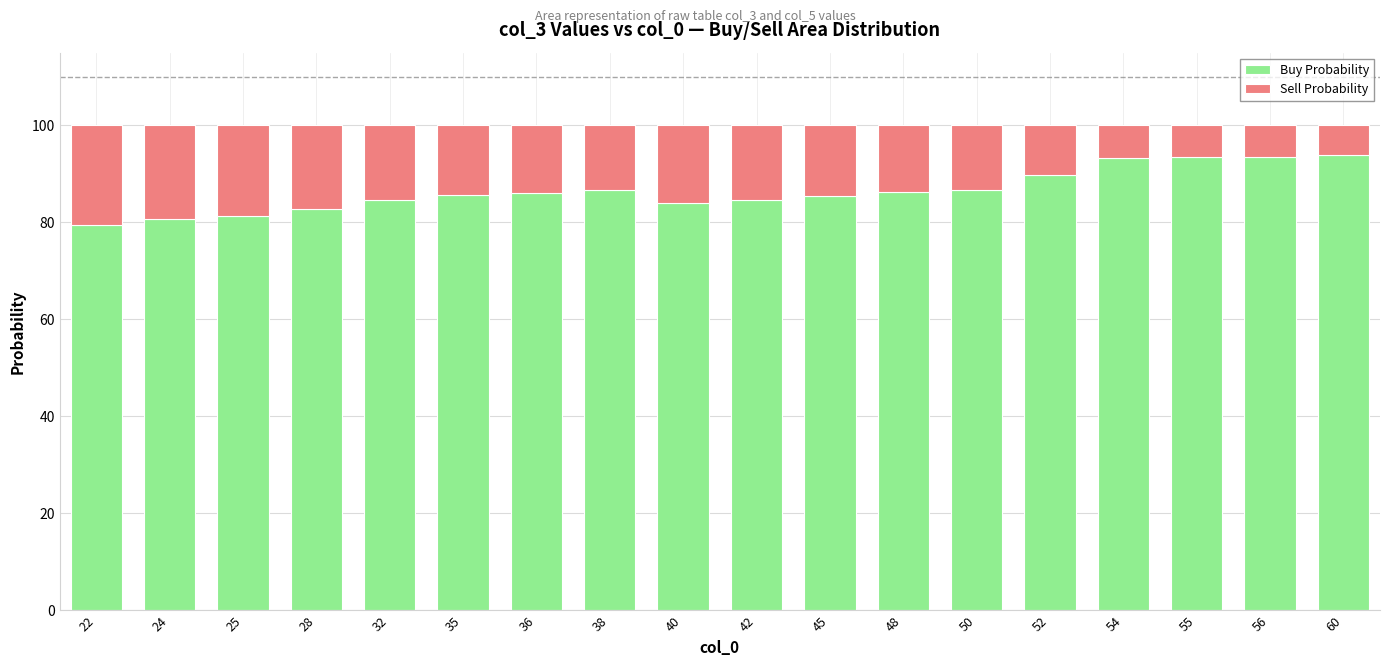

What is the highest value of the Buy Probability series?

93.9